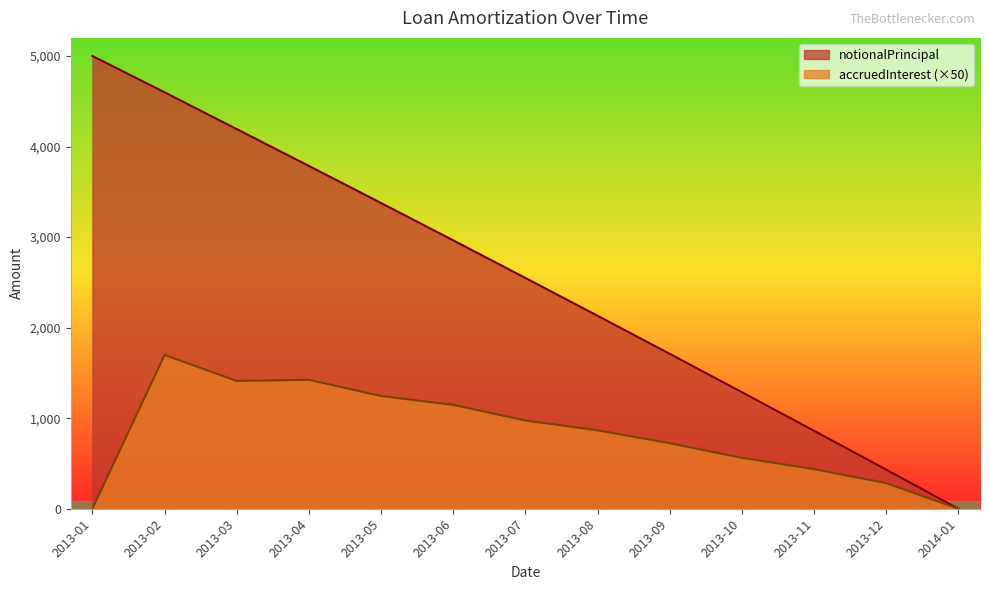

How many positive values does the notionalPrincipal series have?

12